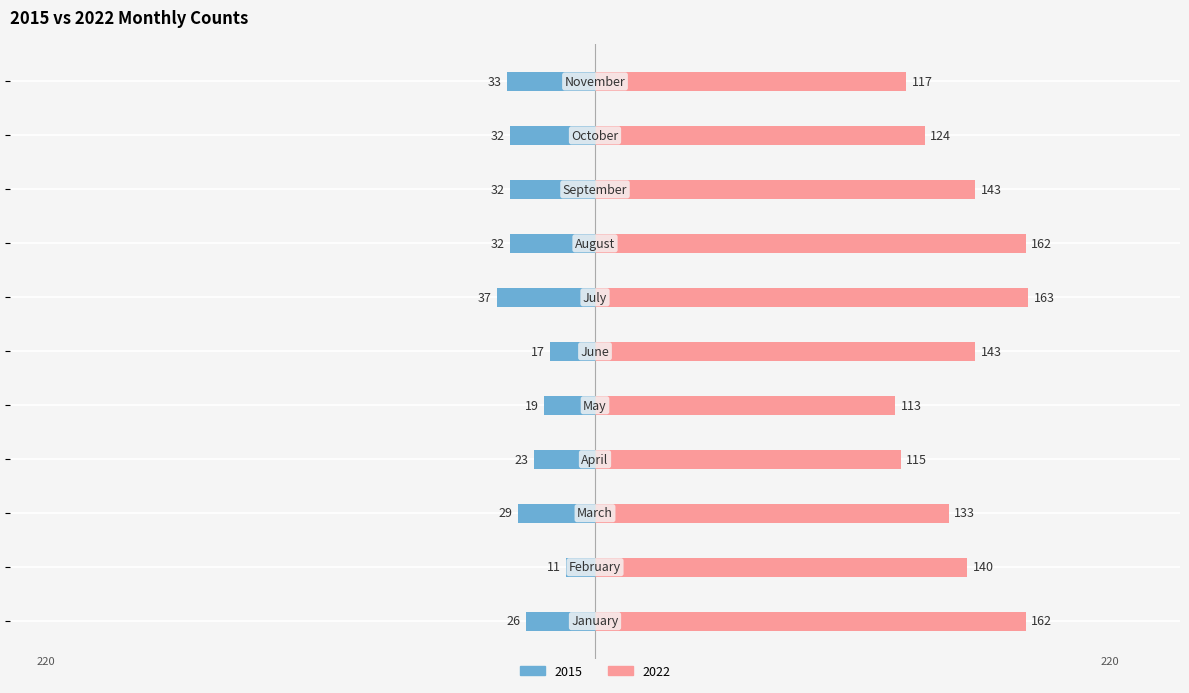

Are the bars horizontal?

Yes